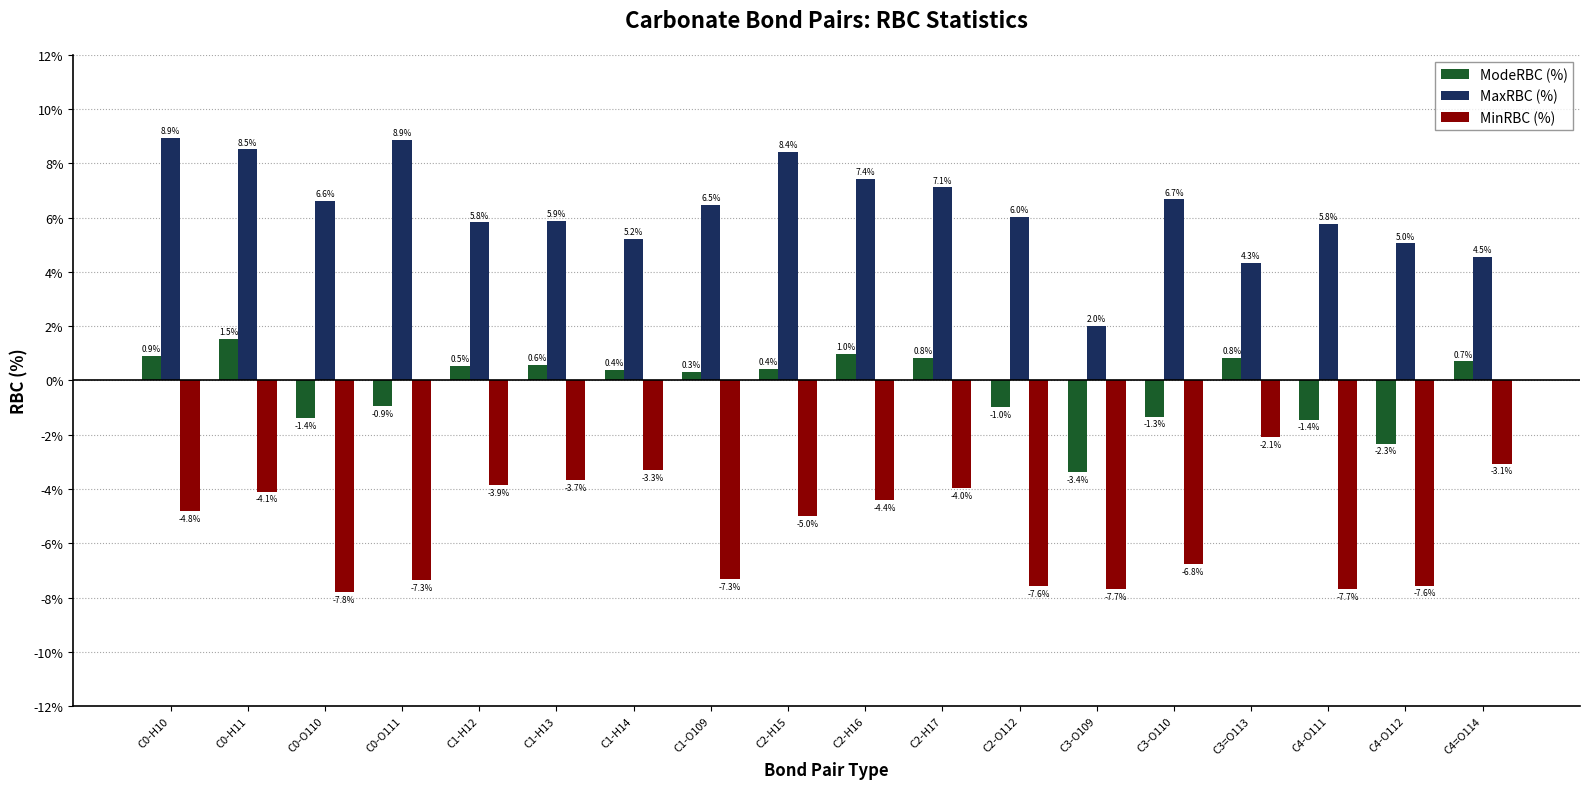

Rank the series at C3=O113 from highest to lowest value.

MaxRBC (%), ModeRBC (%), MinRBC (%)